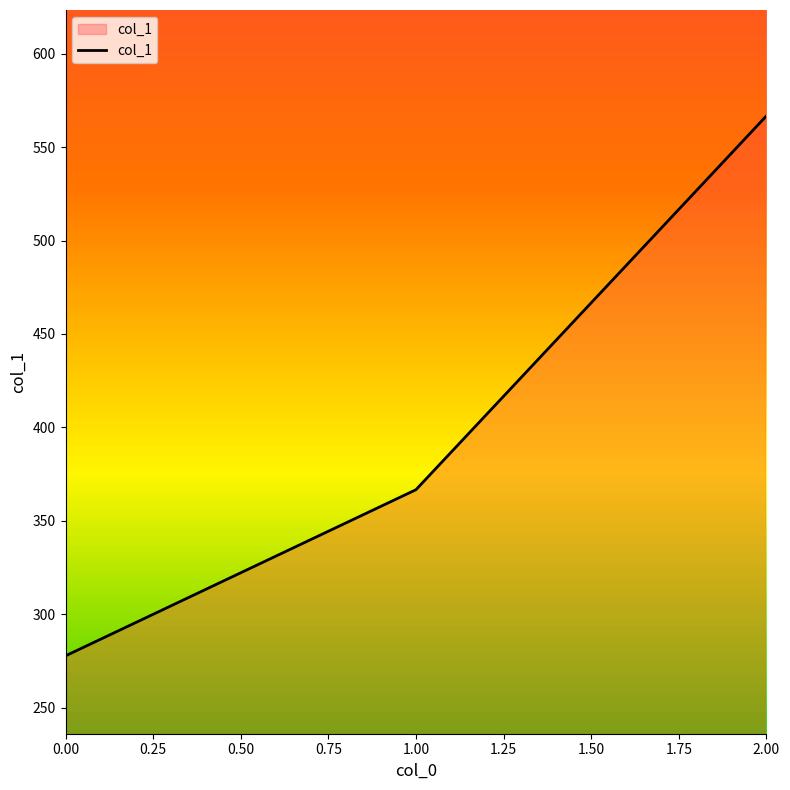

True or false: the data shows 277.8 at 0.00.

True